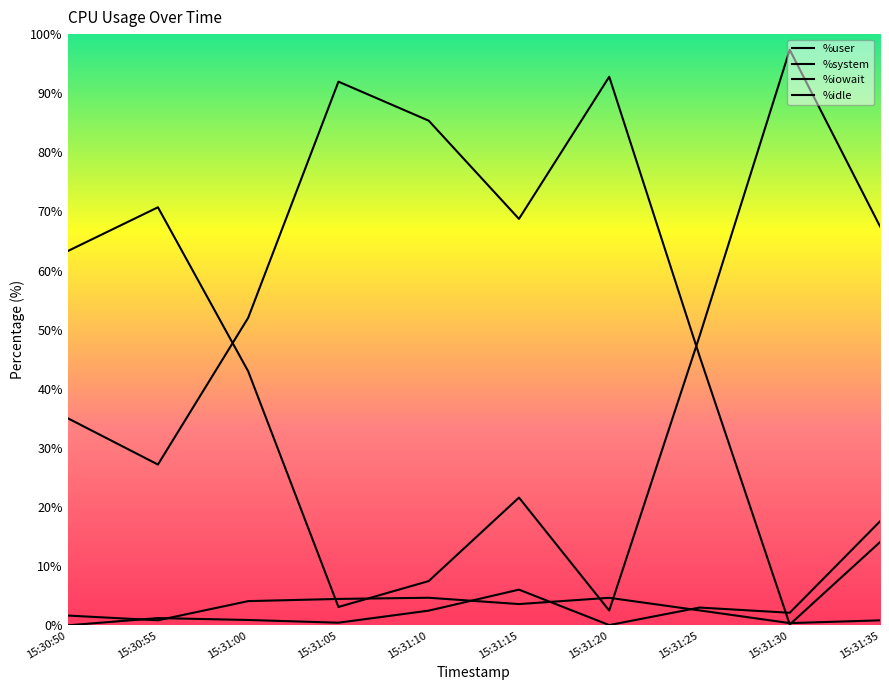

Is this an area chart (filled region under the line)?

No